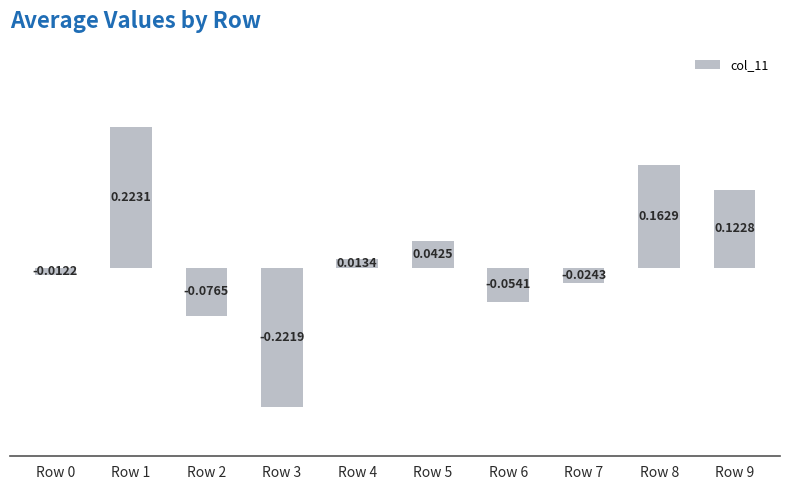

Which has a higher value, Row 5 or Row 9?

Row 9